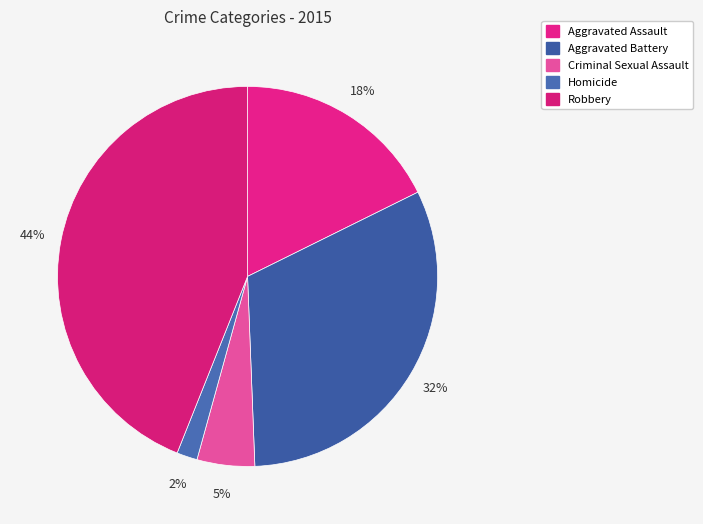

How much of the chart is everything except Aggravated Assault?

82.3%